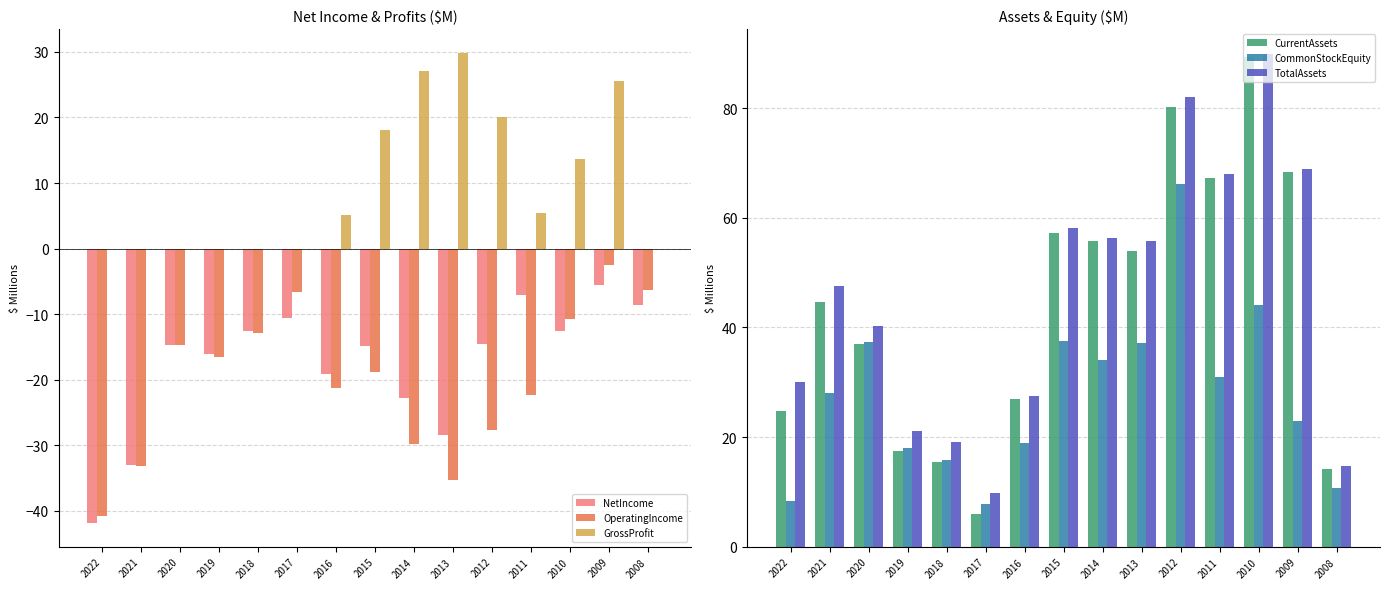

What is the average value of the GrossProfit series?

9.7